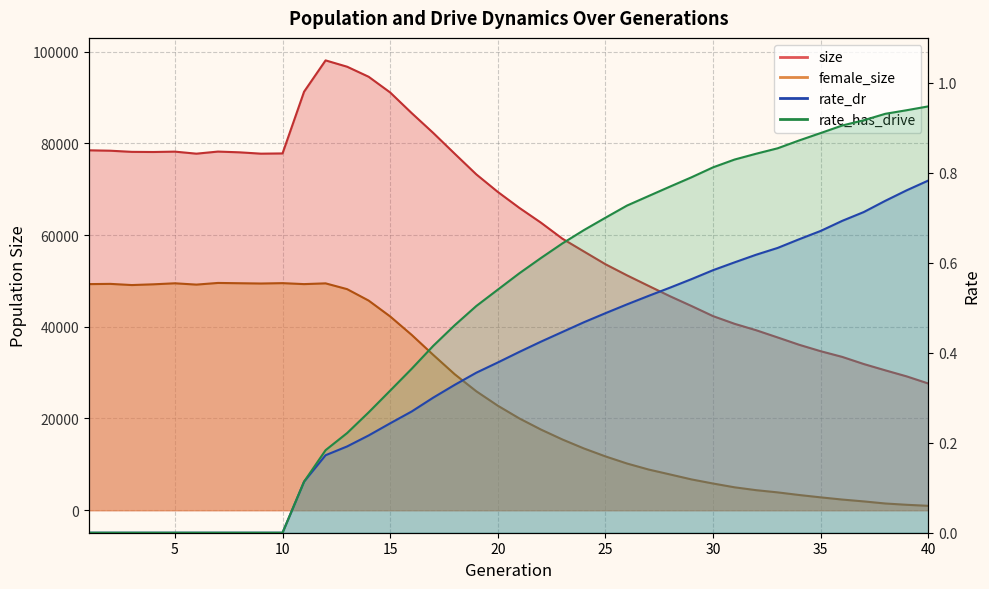

At which label is female_size closest to 25257?

19